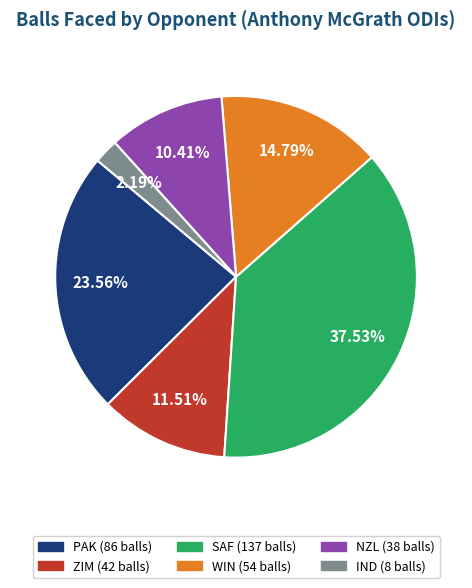

What is the smallest slice in the pie chart?

IND